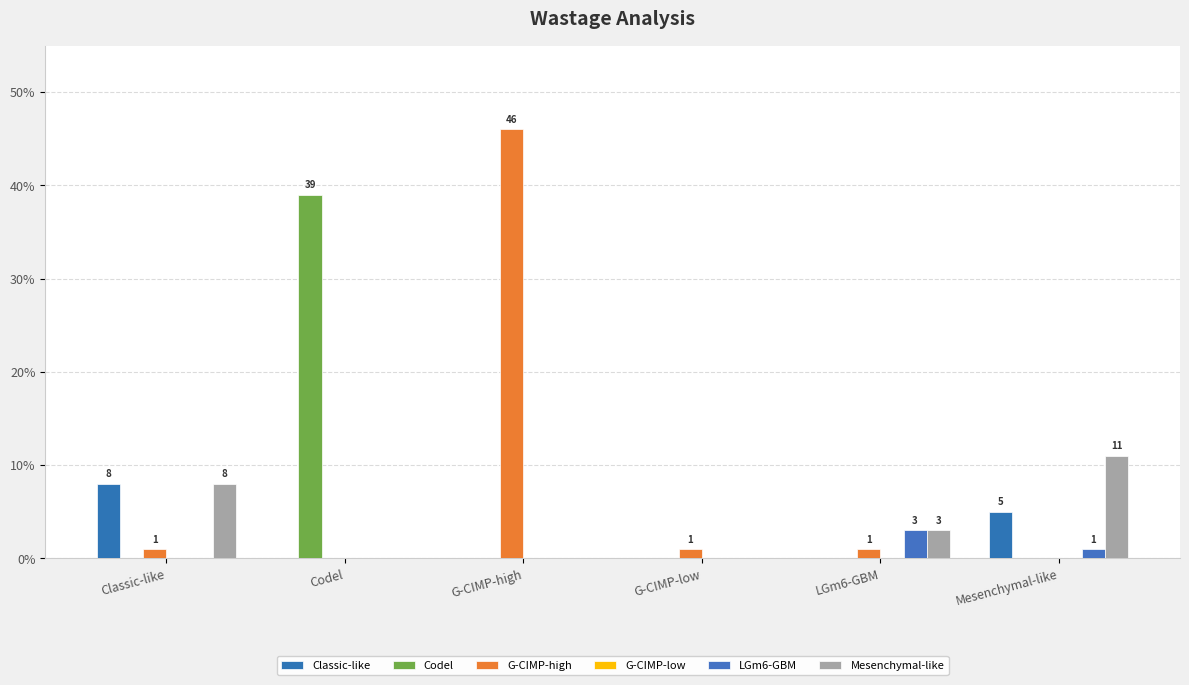

Count the number of data series in this chart.

5